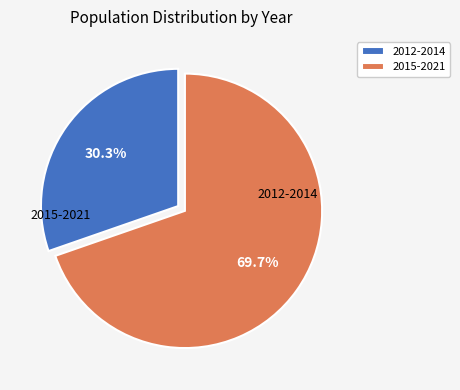

What is the majority slice?

2015-2021